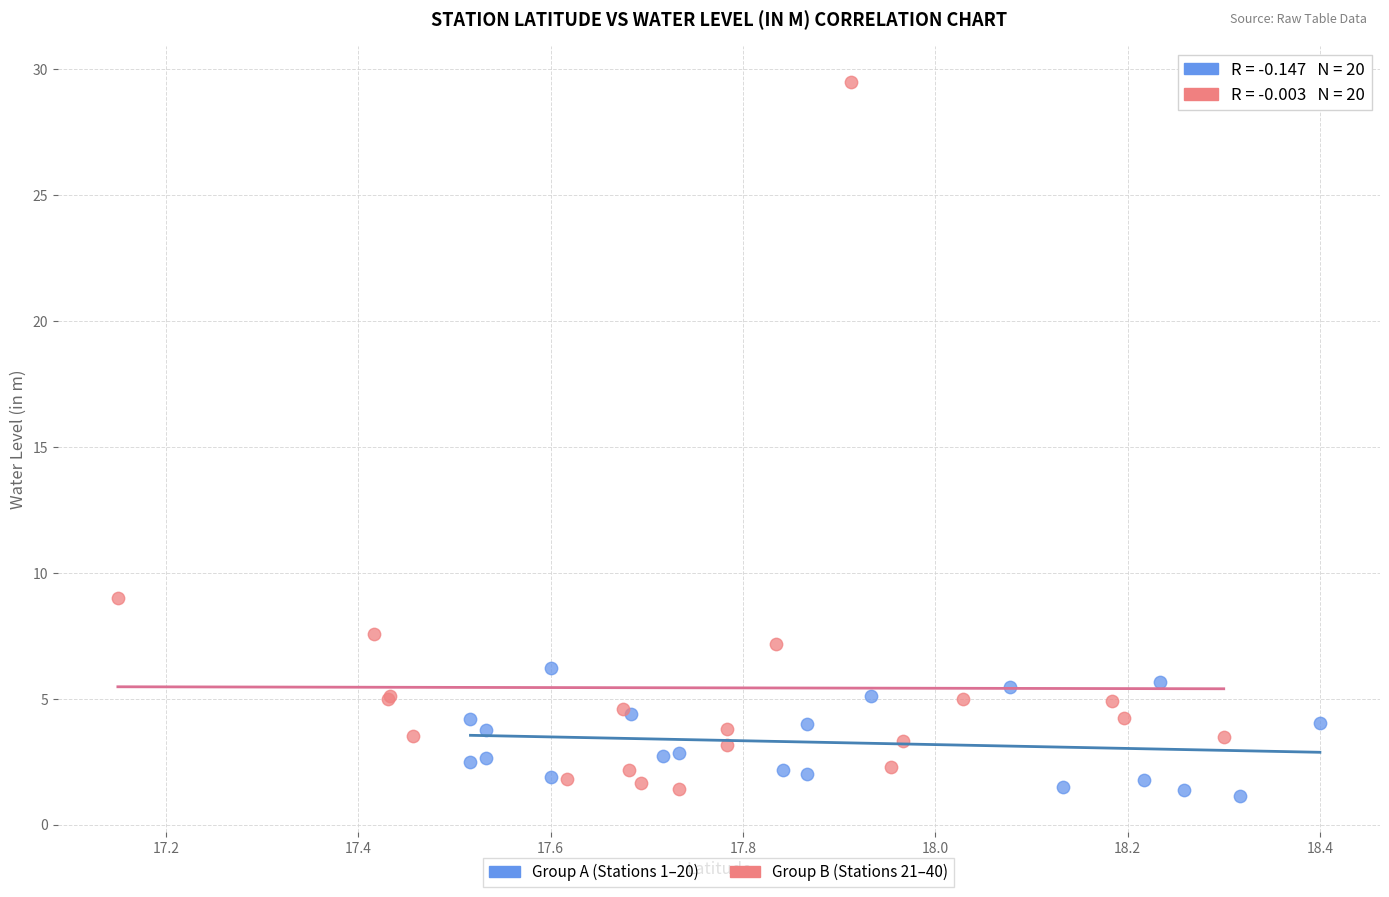

Which series contains the highest Y value?

Group B (Stations 21–40)